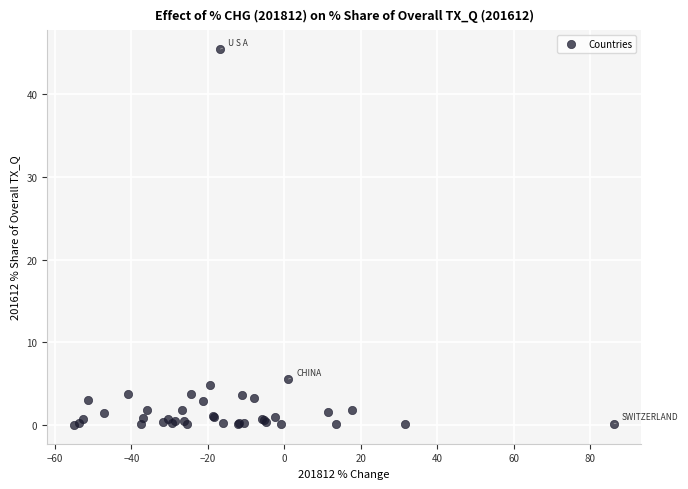

What Y value in the scatter plot is closest to 22?

5.6